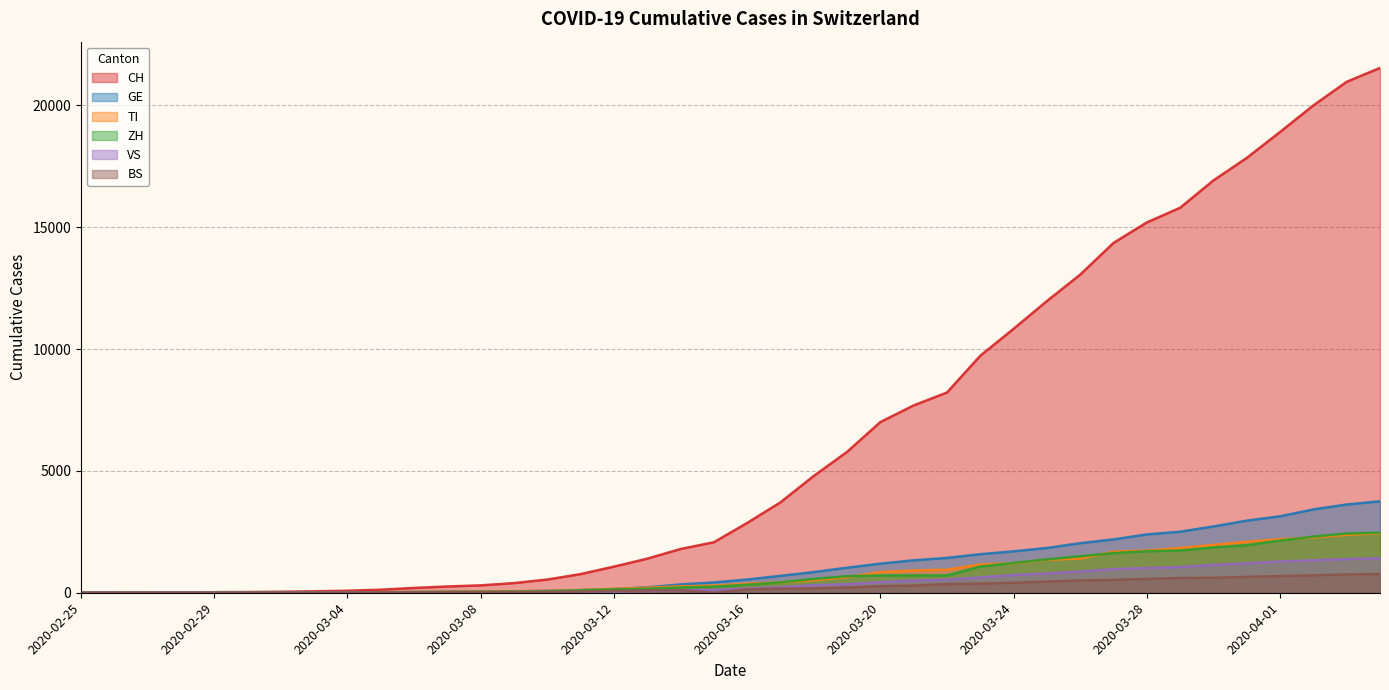

True or false: VS and GE cross at least once.

False